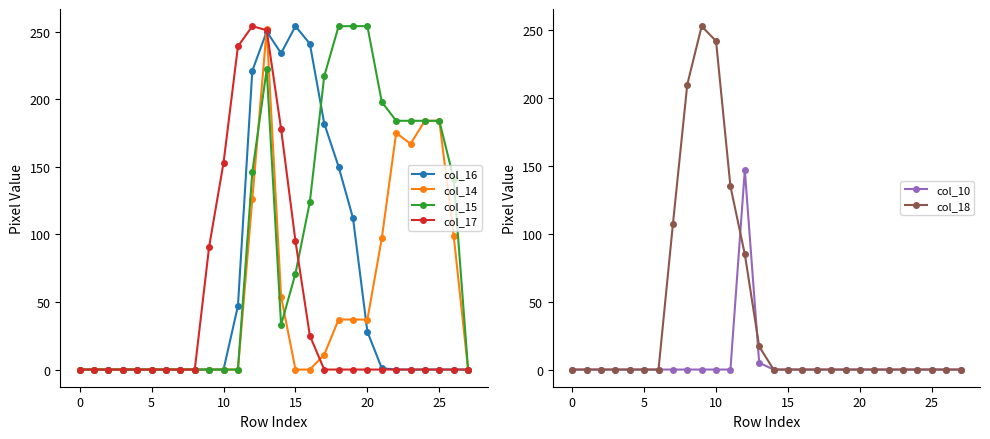

At which category is the sum across all series the highest?

13